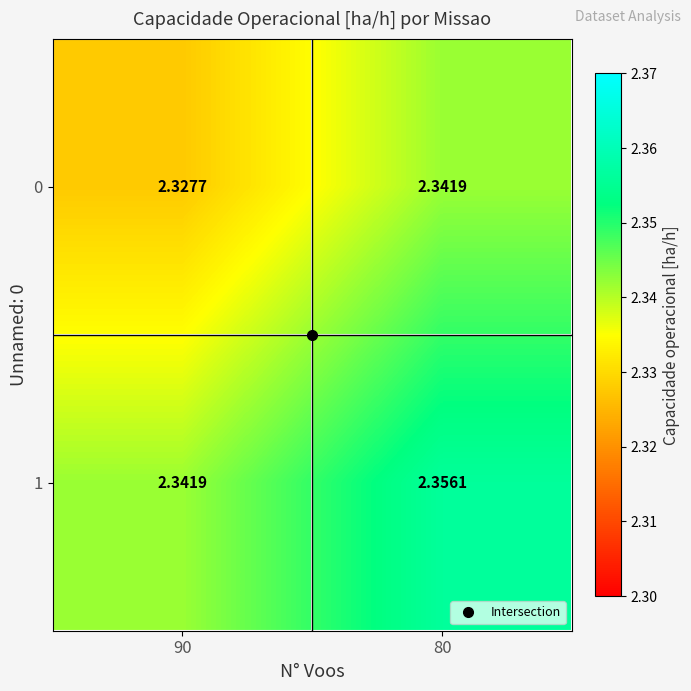

At which category does the chart reach its peak across all series?

80